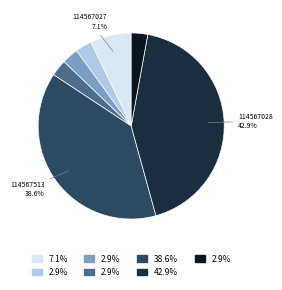

Is there a majority slice in this chart?

No